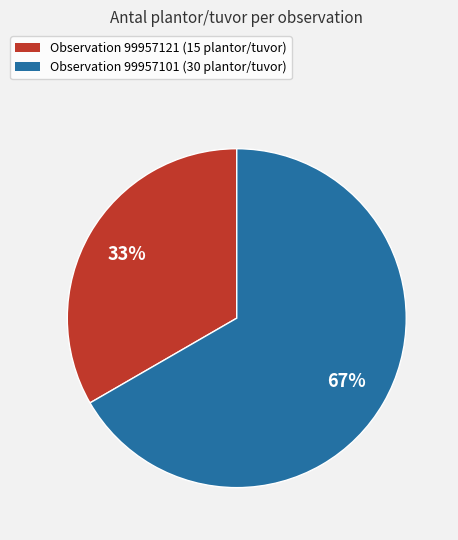

Is the sum of Observation 99957121 (15 plantor/tuvor) and Observation 99957101 (30 plantor/tuvor) greater than half?

Yes